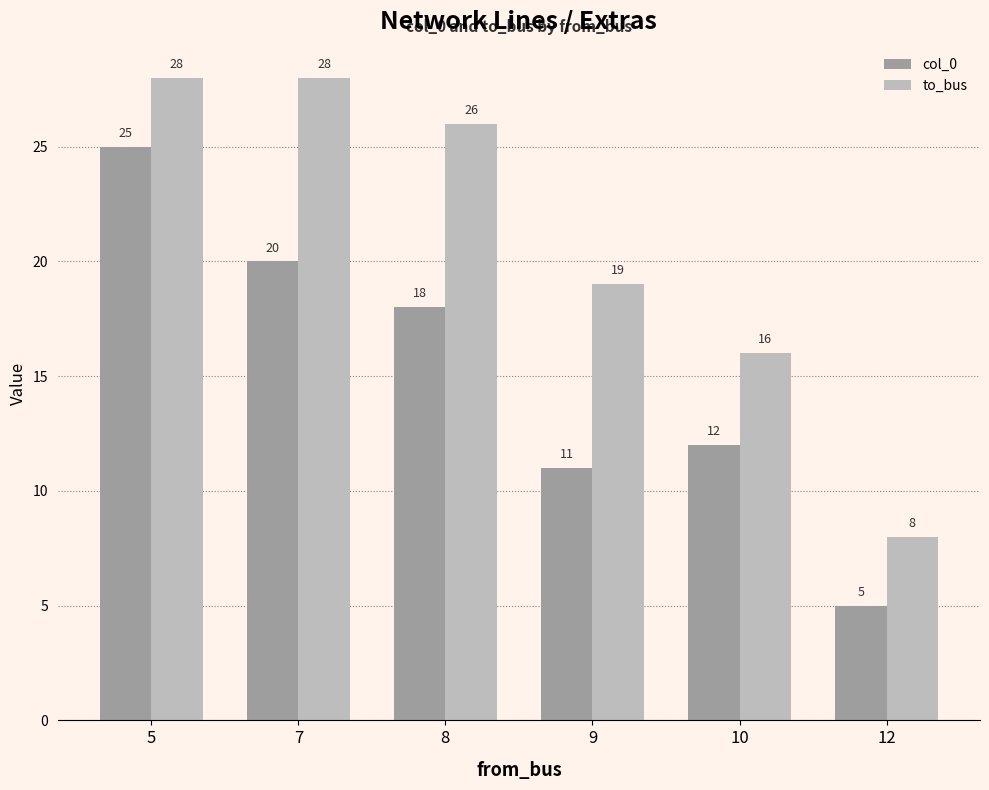

What is the average value of the col_0 series?

15